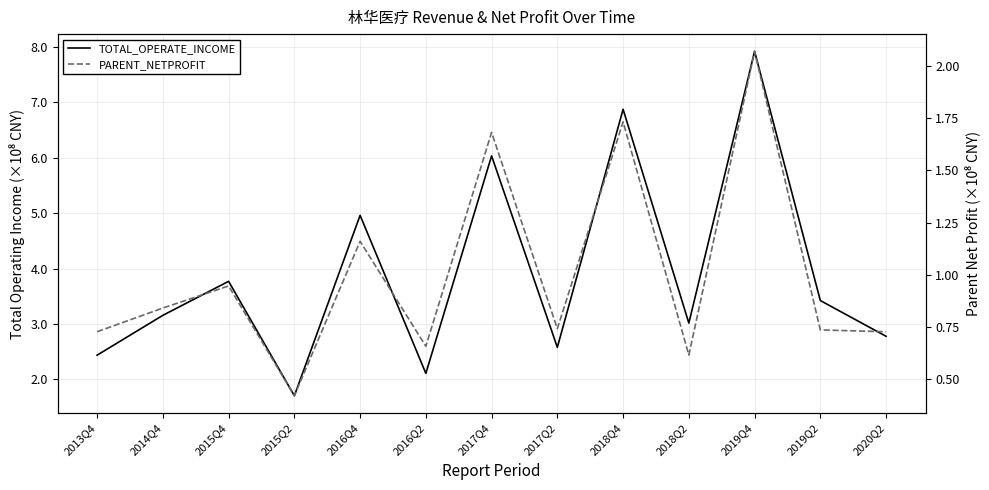

How many series are shown in this chart?

2